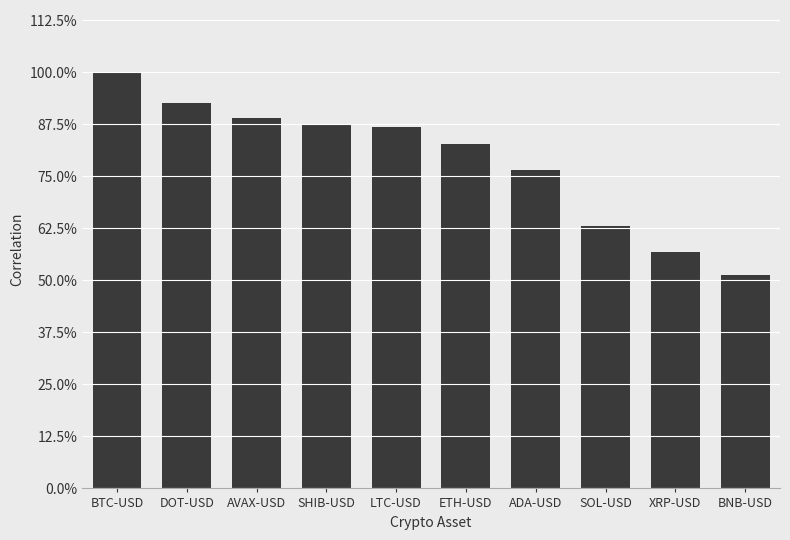

Does the chart contain any negative values?

No